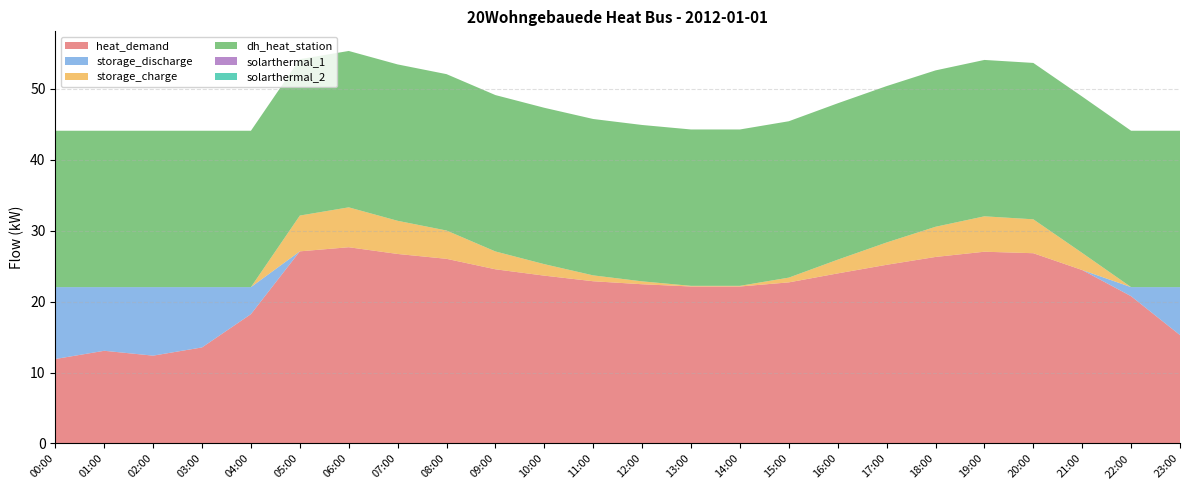

Reading right to left, what are all the values shown in this chart?

heat_demand: 15.3	20.8	24.4	26.8	27.0	26.3	25.2	24.0	22.7	22.1	22.1	22.4	22.9	23.7	24.5	26.0	26.7	27.7	27.1	18.2	13.5	12.4	13.1	11.9
storage_discharge: 6.8	1.3	0.0	0.0	0.0	0.0	0.0	0.0	0.0	0.0	0.0	0.0	0.0	0.0	0.0	0.0	0.0	0.0	0.0	3.8	8.5	9.7	9.0	10.1
storage_charge: 0.0	0.0	2.4	4.8	5.0	4.3	3.1	1.9	0.7	0.1	0.1	0.4	0.8	1.6	2.5	4.0	4.7	5.6	5.0	0.0	0.0	0.0	0.0	0.0
dh_heat_station: 22.0	22.0	22.0	22.0	22.0	22.0	22.0	22.0	22.0	22.0	22.0	22.0	22.0	22.0	22.0	22.0	22.0	22.0	22.0	22.0	22.0	22.0	22.0	22.0
solarthermal_1: 0.0	0.0	0.0	0.0	0.0	0.0	0.0	0.0	0.0	0.0	0.0	0.0	0.0	0.0	0.0	0.0	0.0	0.0	0.0	0.0	0.0	0.0	0.0	0.0
solarthermal_2: 0.0	0.0	0.0	0.0	0.0	0.0	0.0	0.0	0.0	0.0	0.0	0.0	0.0	0.0	0.0	0.0	0.0	0.0	0.0	0.0	0.0	0.0	0.0	0.0